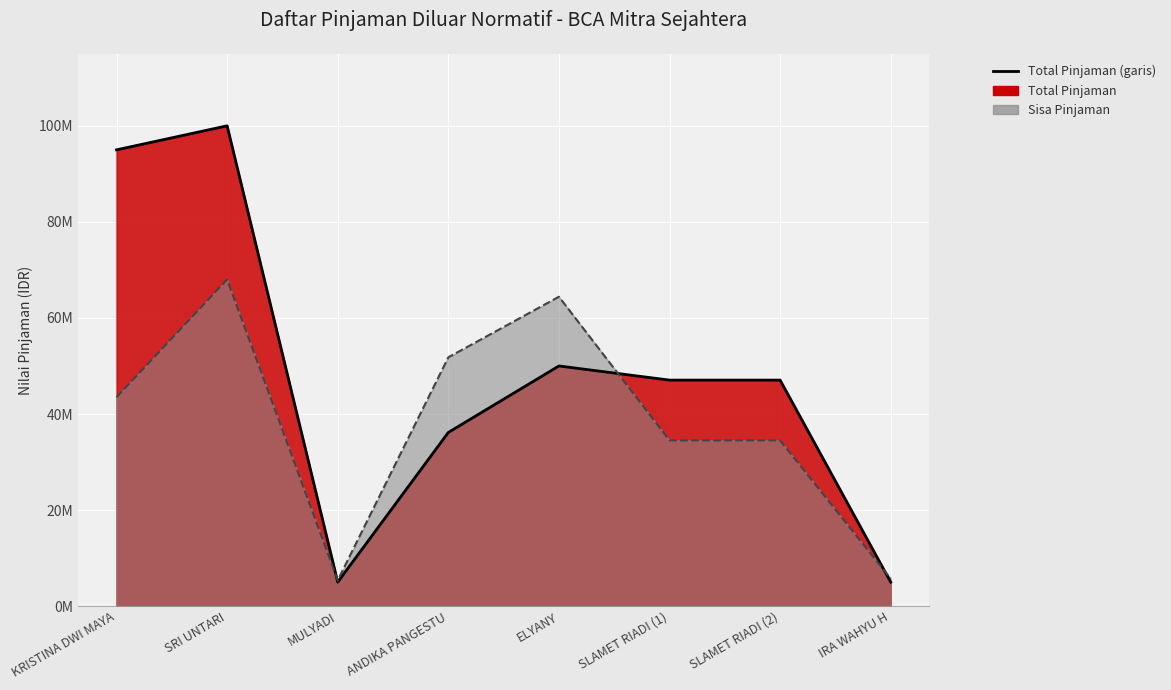

Where do Total Pinjaman (line) and Sisa Pinjaman (line) first cross each other?

SRI UNTARI and MULYADI